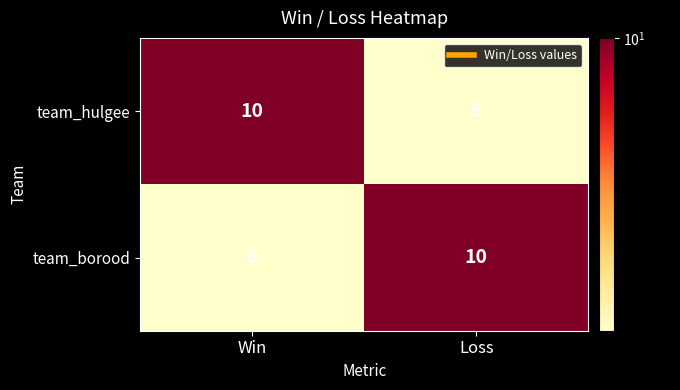

What is the total value across all series at Win?

16